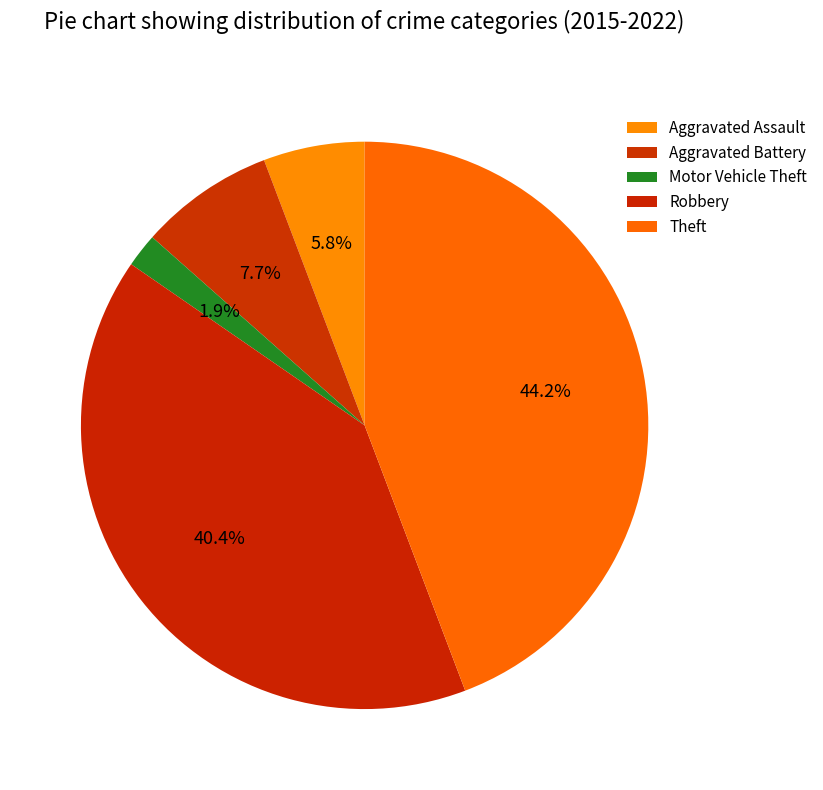

Is there any slice that represents more than half of the pie?

No